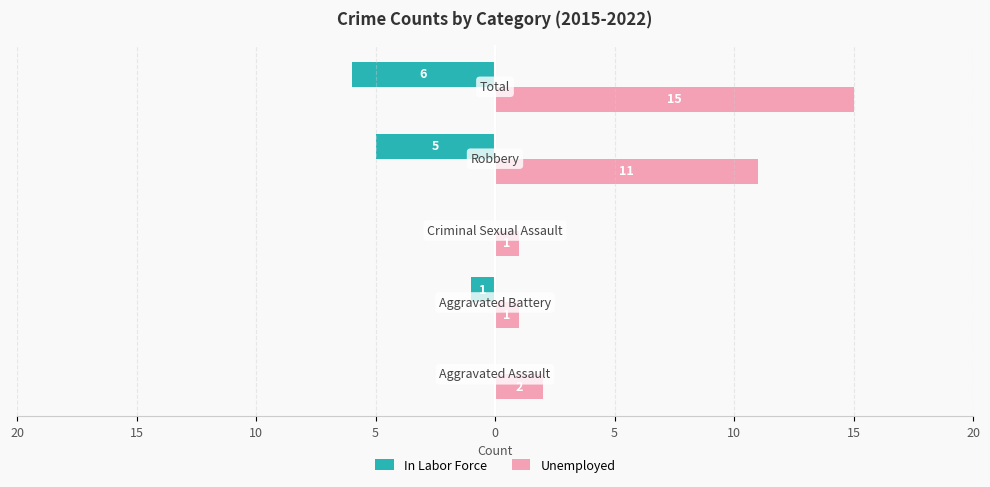

What are all the series names shown in the legend?

In Labor Force, Unemployed